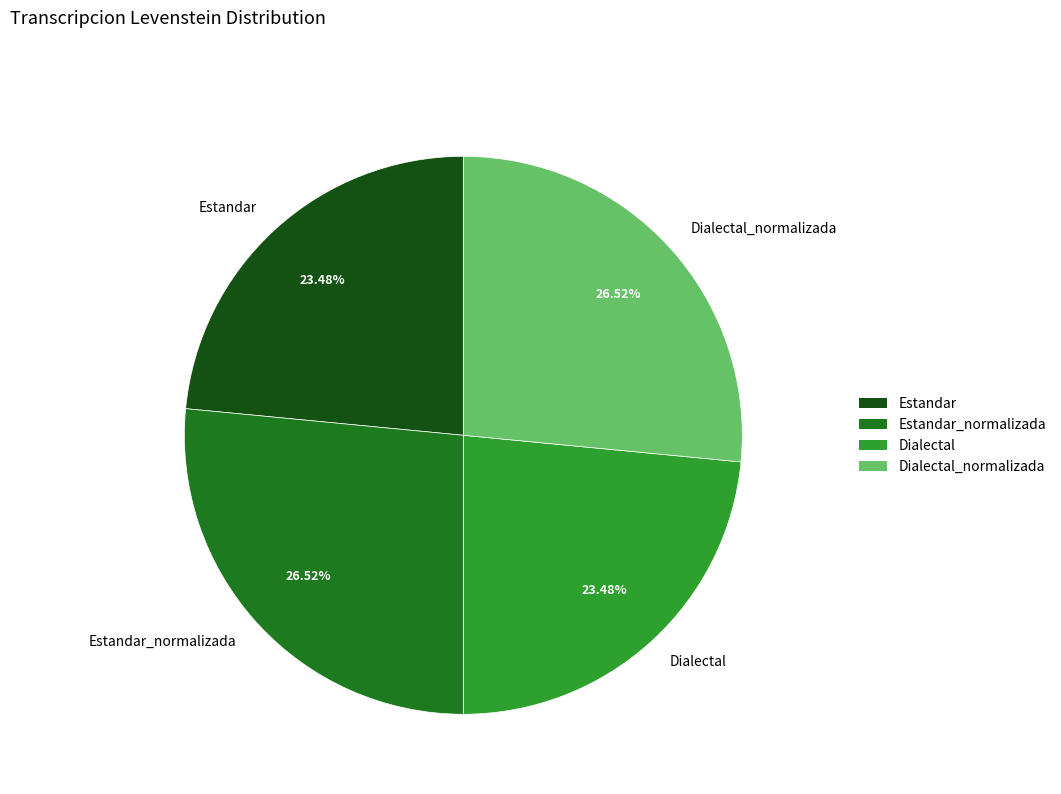

Approximately how many times larger is the value at Dialectal_normalizada compared to Estandar?

1.1